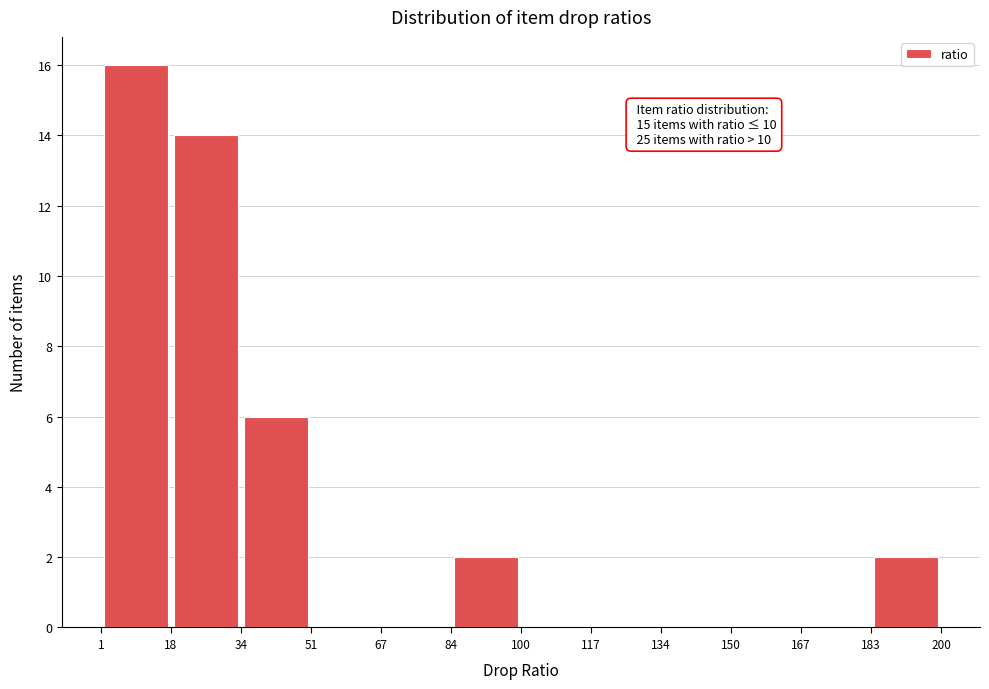

Over which range of the x-axis is the bar tallest?

1 to 18